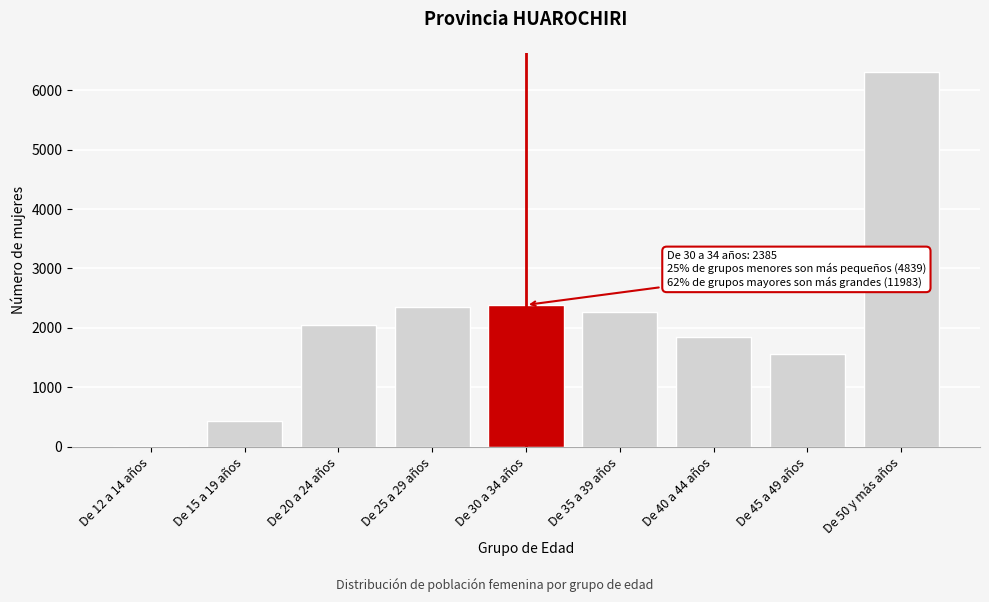

Reading left to right, list all the values displayed in this chart.

De 12 a 14 años=16	De 15 a 19 años=432	De 20 a 24 años=2043	De 25 a 29 años=2348	De 30 a 34 años=2385	De 35 a 39 años=2260	De 40 a 44 años=1846	De 45 a 49 años=1561	De 50 y más años=6316